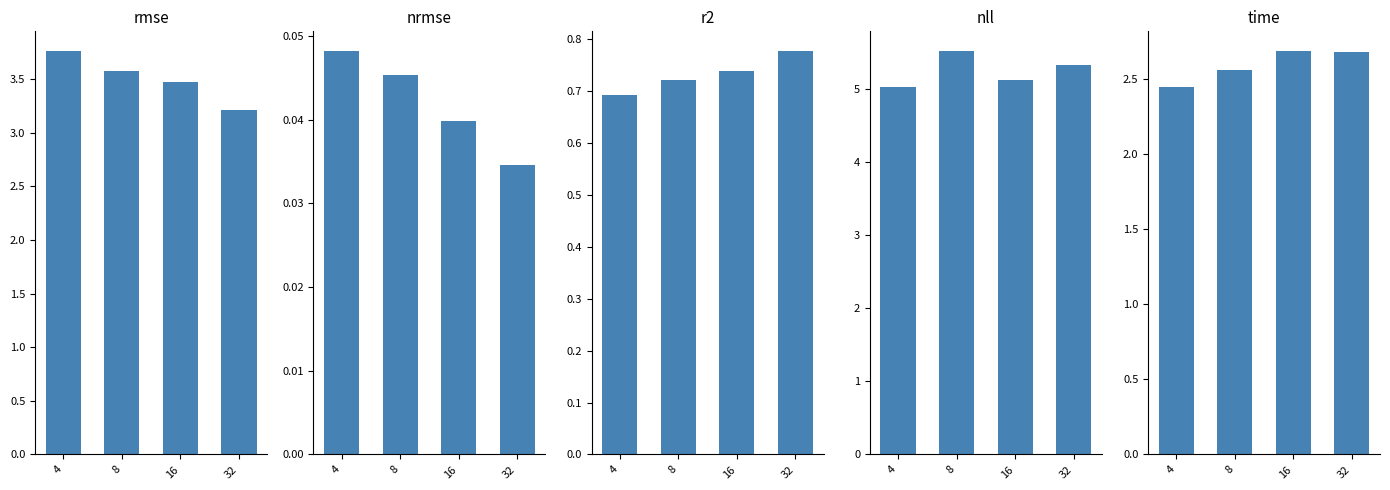

What are all the series names shown in the legend?

rmse, nrmse, r2, nll, time